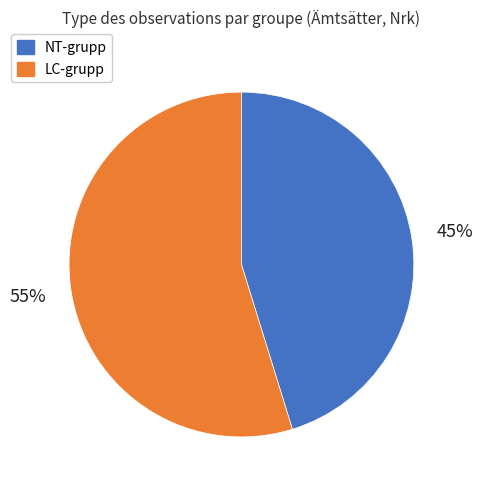

Is there any slice that represents more than half of the pie?

Yes